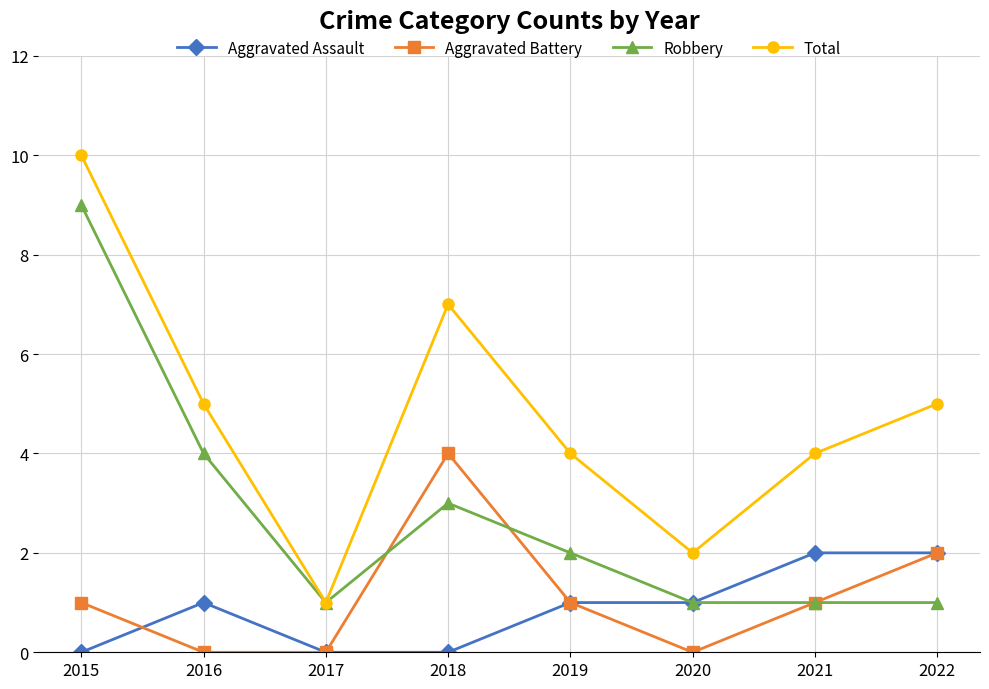

Which series changed the most between 2017 and 2018?

Total